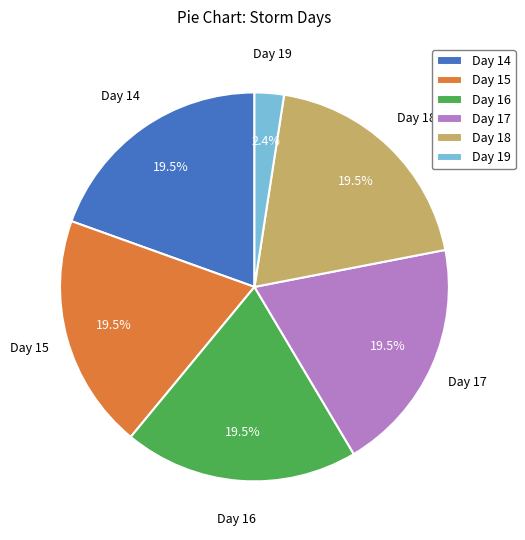

Which category has the smallest portion of the pie?

Day 19